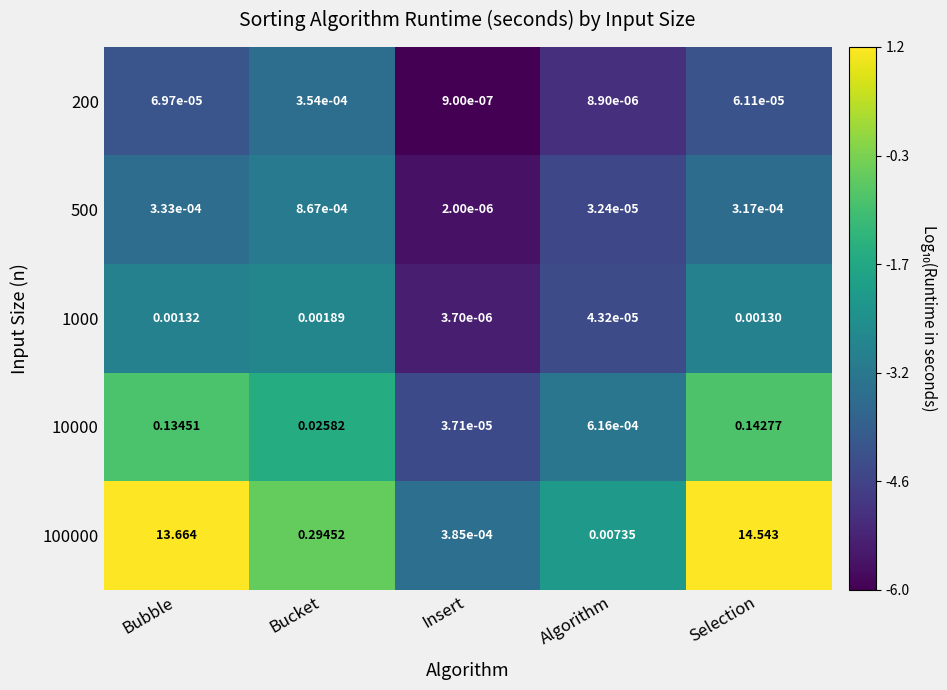

Rank the series at Insert from highest to lowest value.

100000, 10000, 1000, 500, 200